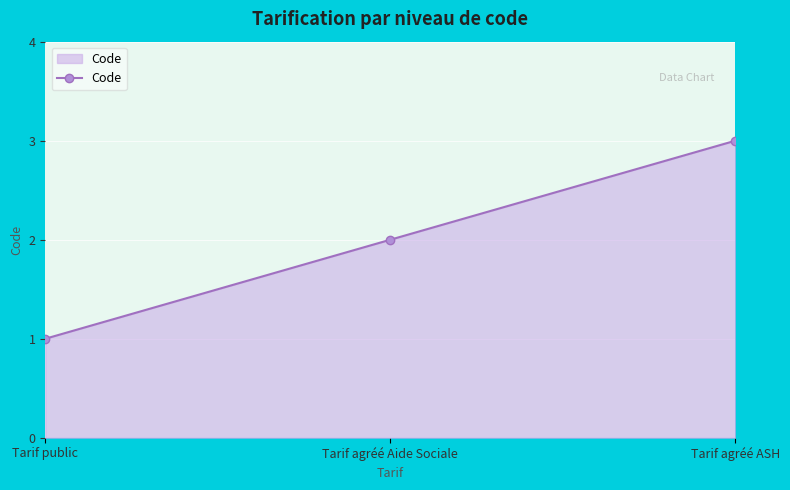

How many lines are shown in the chart?

1